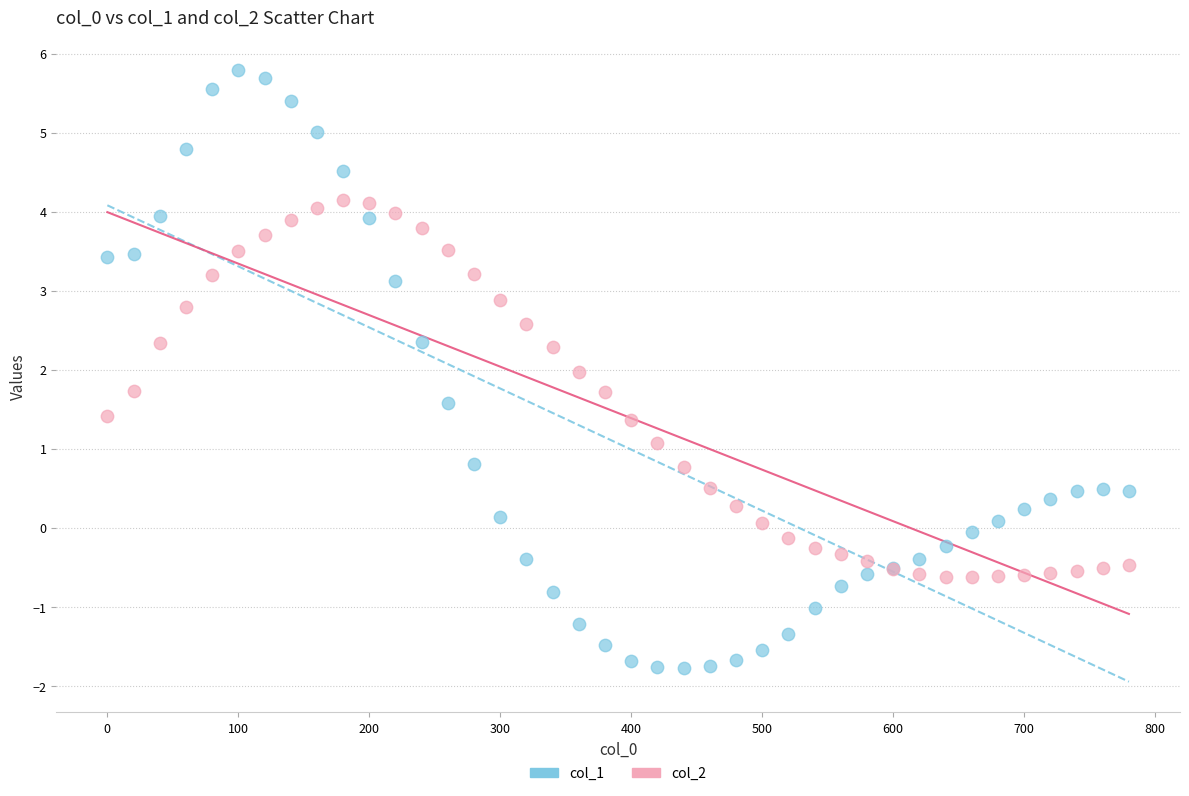

What is the X range (max minus min) for the scatter plot?

780.0